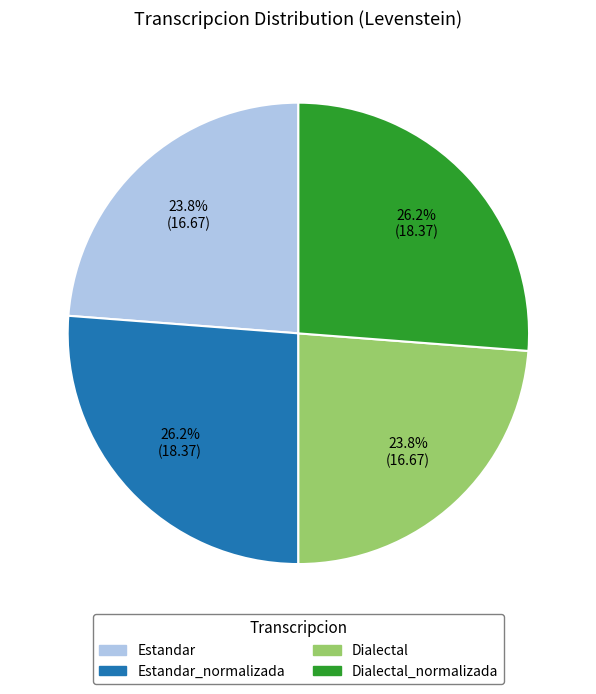

Does any single category account for the majority?

No